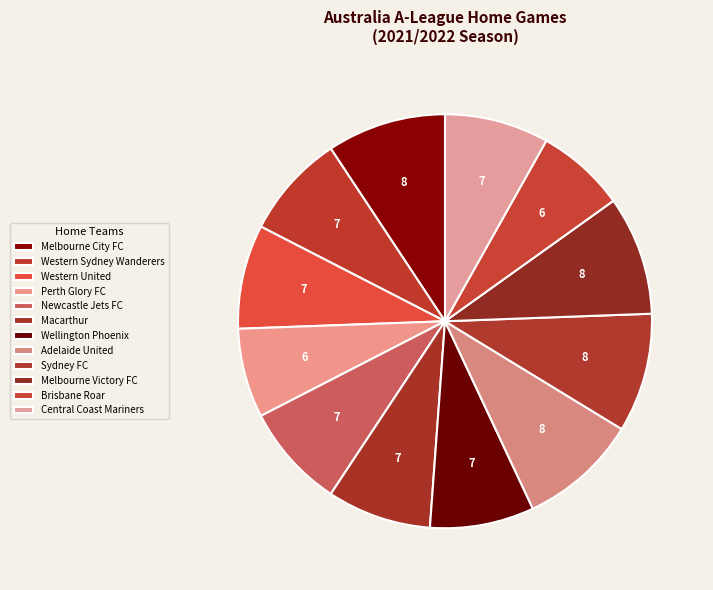

What portion of the pie excludes Newcastle Jets FC?

91.9%